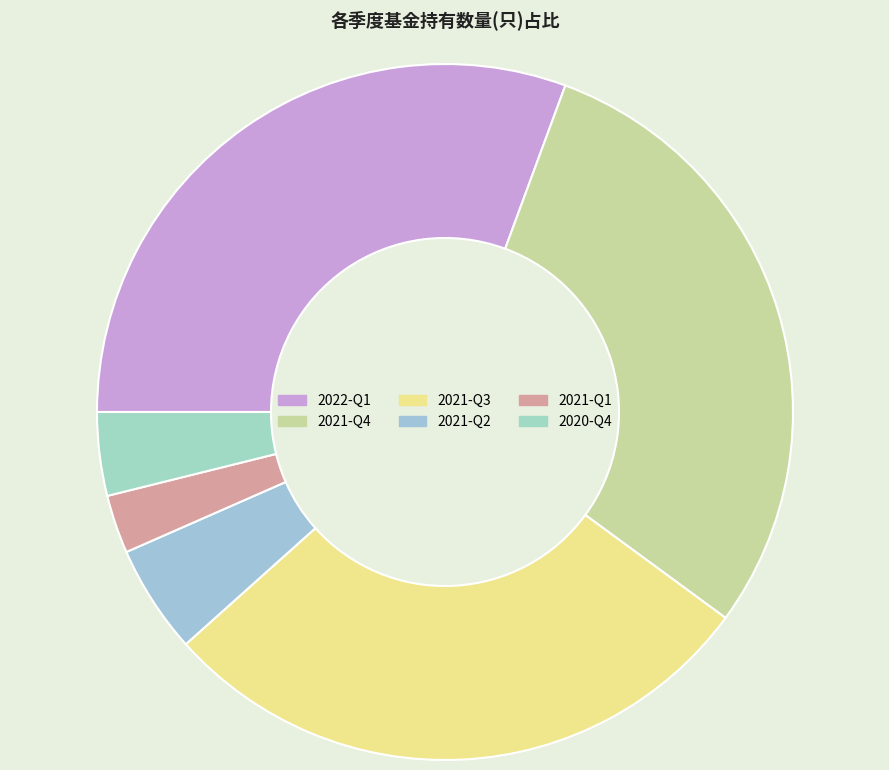

How many segments does this pie chart have?

6